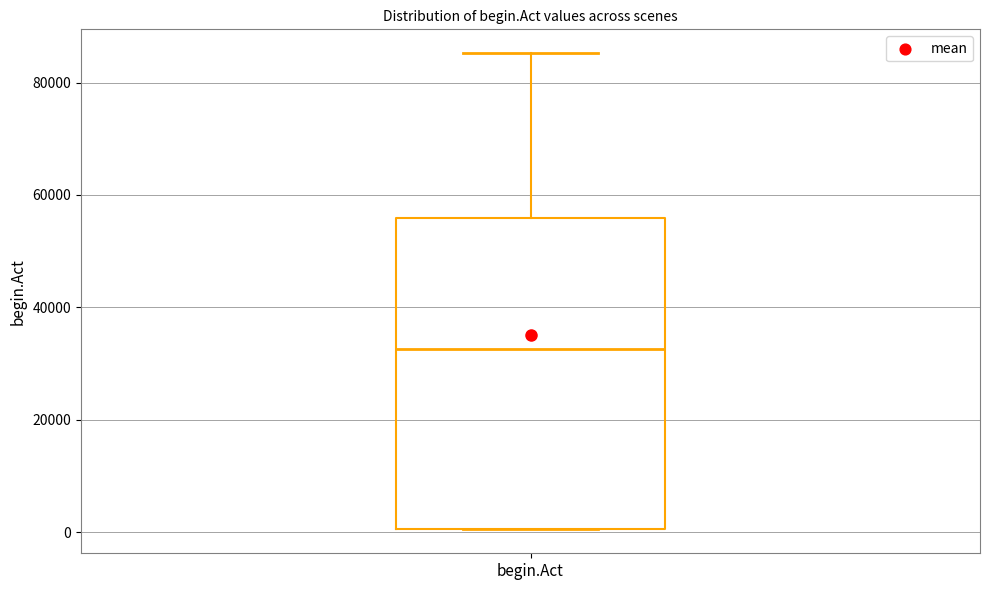

Transcribe this box plot: give where the median line is, the range the box spans, and where the two whiskers end, as read against the y-axis. The values are not printed on the chart, so give them approximately, as read against the axis.

median 32000, box 0 to 56000, whiskers 0 to 86000